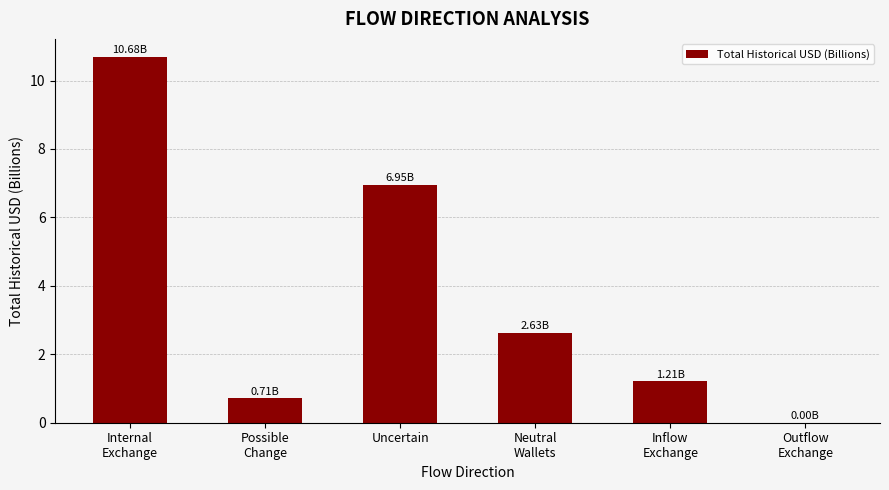

Where is the data nearest to the value 5?

Uncertain